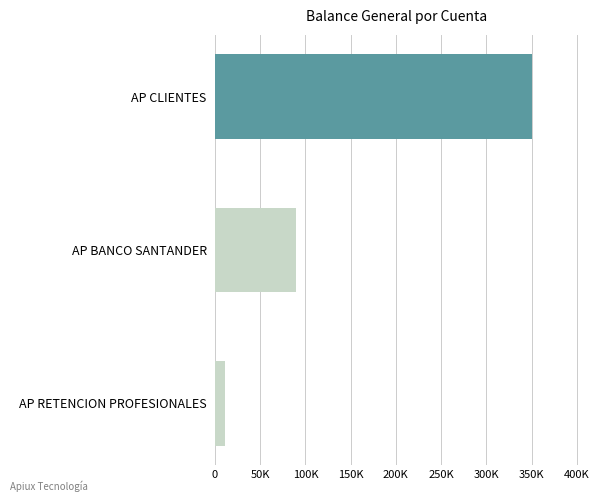

Rank the categories by value from highest to lowest.

AP CLIENTES, AP BANCO SANTANDER, AP RETENCION PROFESIONALES